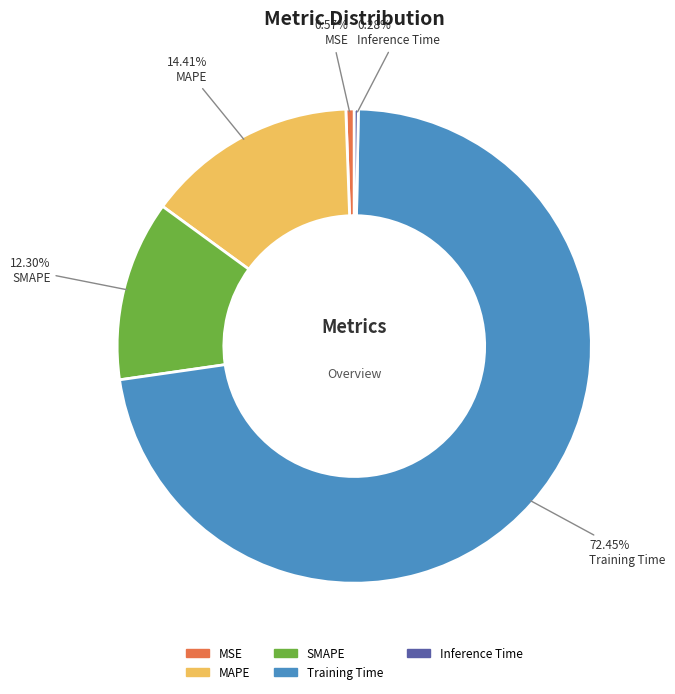

What is the largest slice in the pie chart?

Training Time